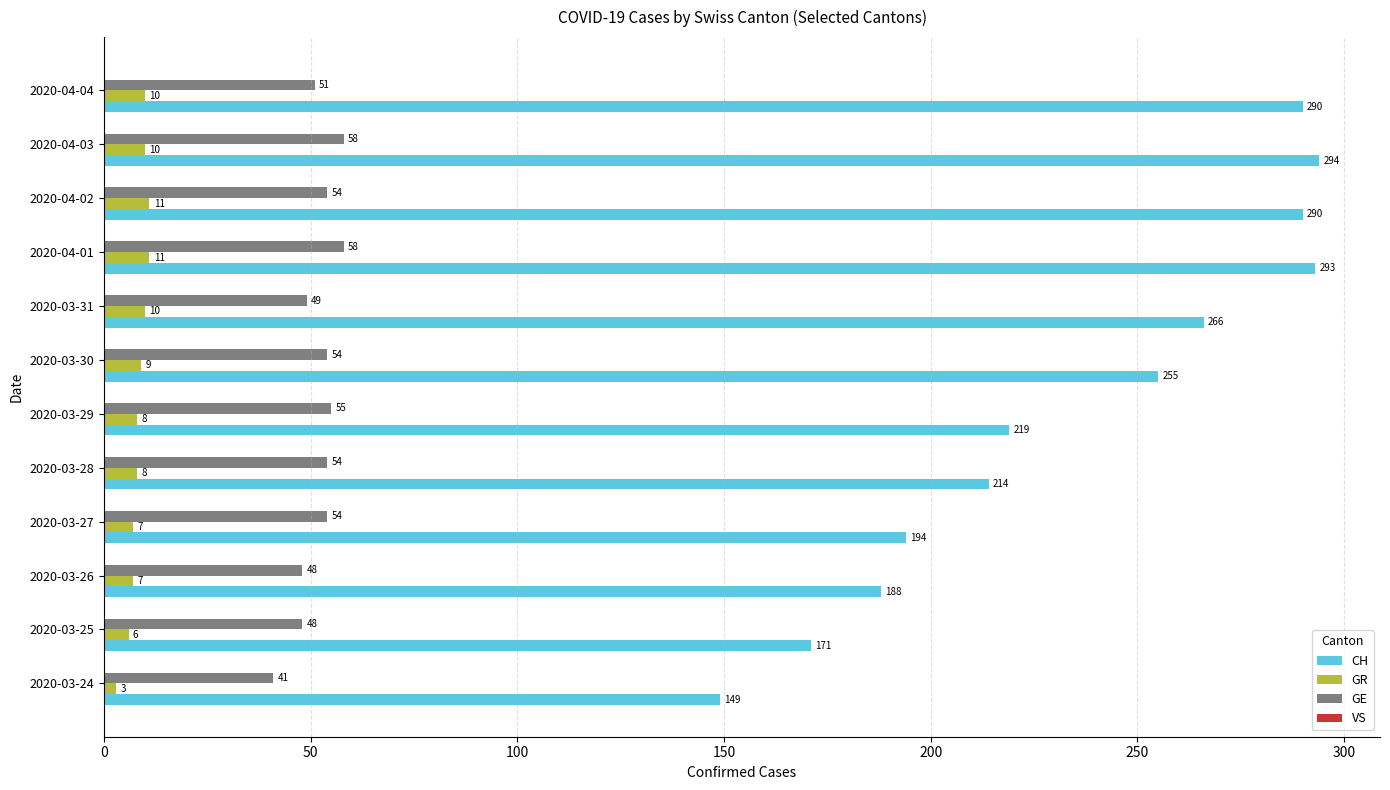

The value of GE at 2020-03-25 is 82. True or false?

False